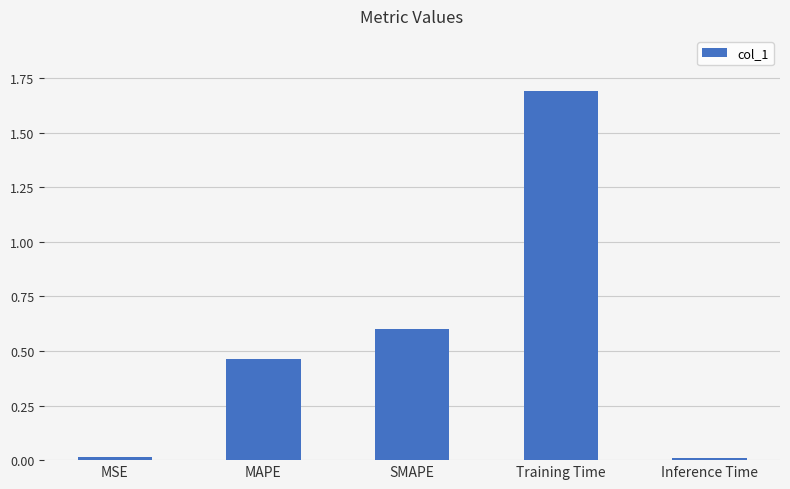

What position from the right is SMAPE?

3